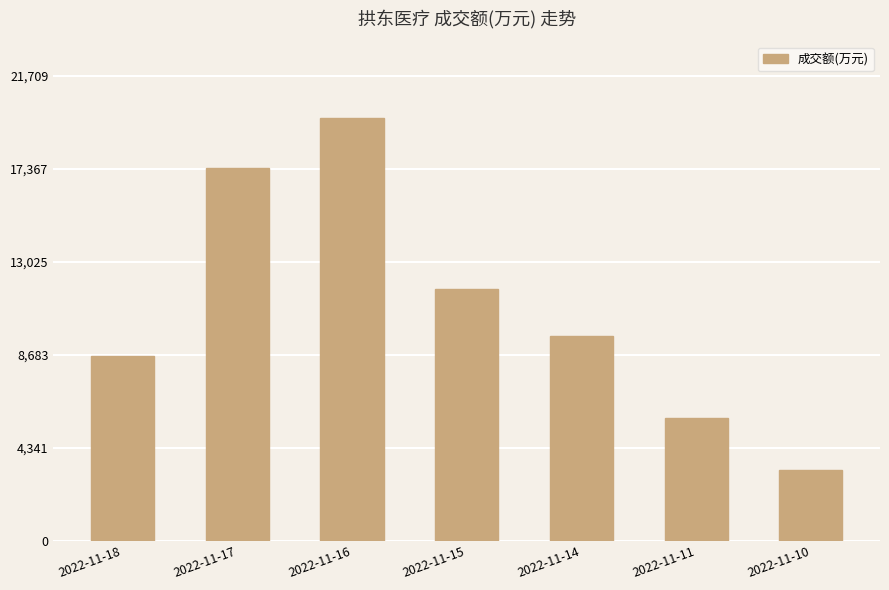

At which label does the data first exceed 9555?

2022-11-17